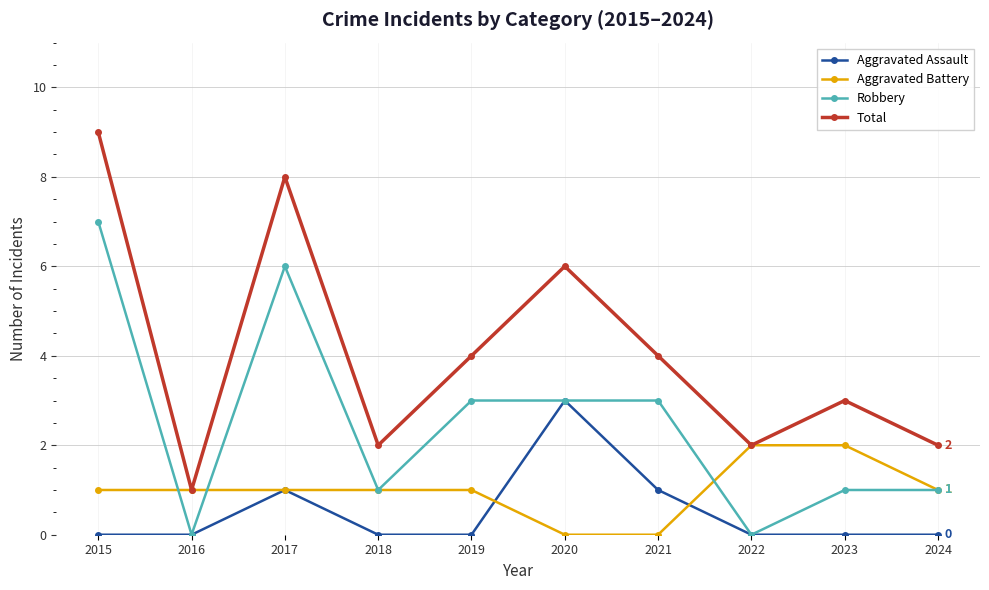

Reading right to left, transcribe all the data shown in this chart.

Aggravated Assault: 2024=0	2023=0	2022=0	2021=1	2020=3	2019=0	2018=0	2017=1	2016=0	2015=0
Aggravated Battery: 2024=1	2023=2	2022=2	2021=0	2020=0	2019=1	2018=1	2017=1	2016=1	2015=1
Robbery: 2024=1	2023=1	2022=0	2021=3	2020=3	2019=3	2018=1	2017=6	2016=0	2015=7
Total: 2024=2	2023=3	2022=2	2021=4	2020=6	2019=4	2018=2	2017=8	2016=1	2015=9